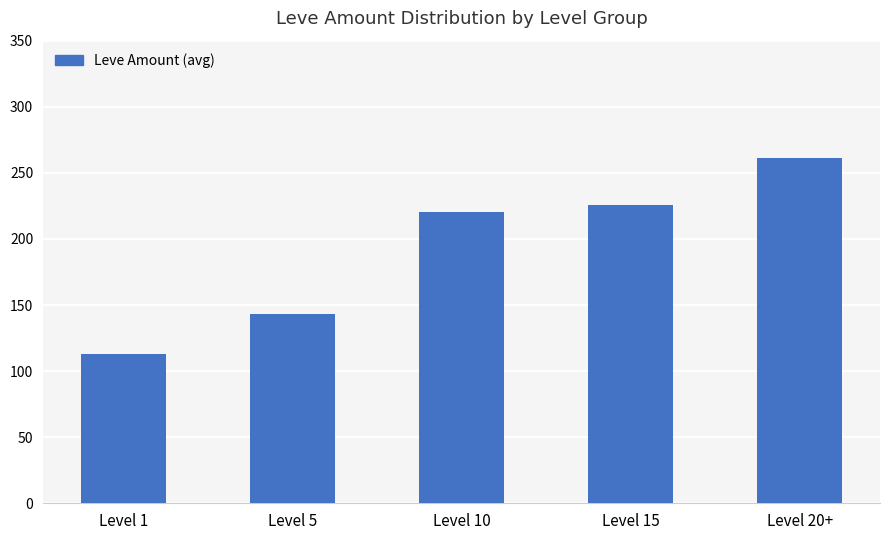

What is the difference between the values at Level 10 and Level 1?

107